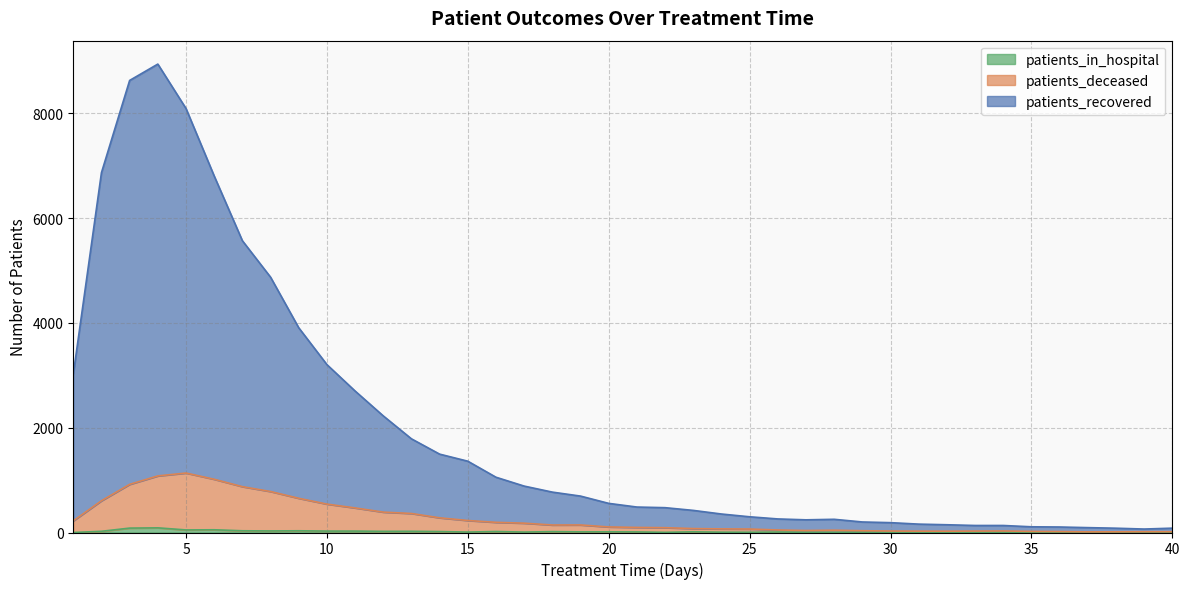

At 37, list the series in order from smallest to largest.

patients_in_hospital, patients_deceased, patients_recovered